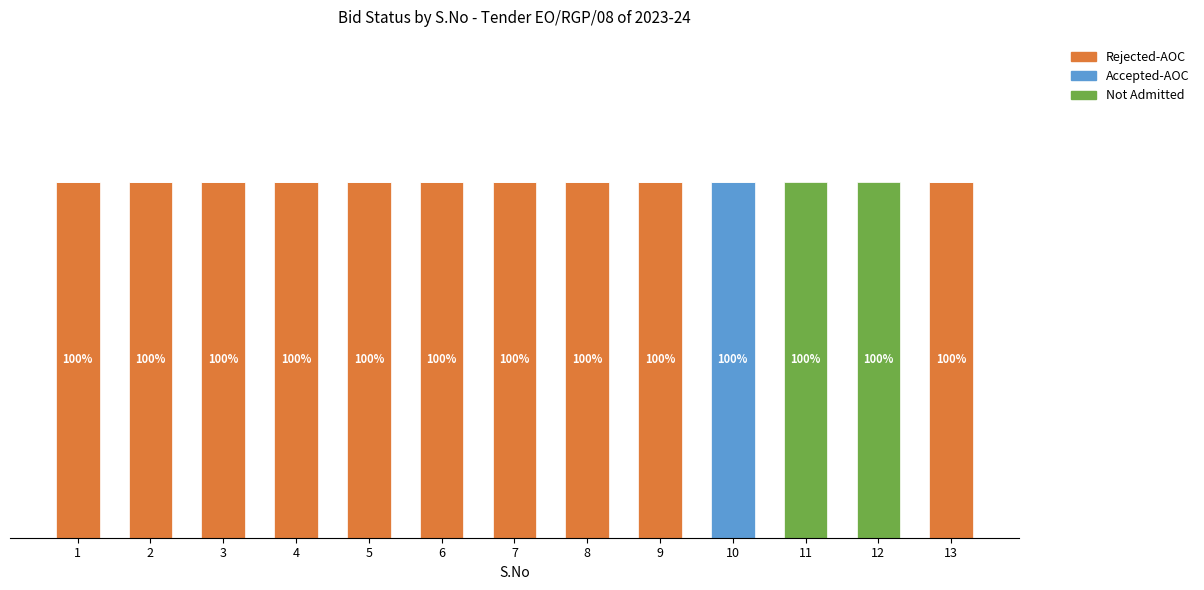

What are all the series names shown in the legend?

Rejected-AOC, Accepted-AOC, Not Admitted